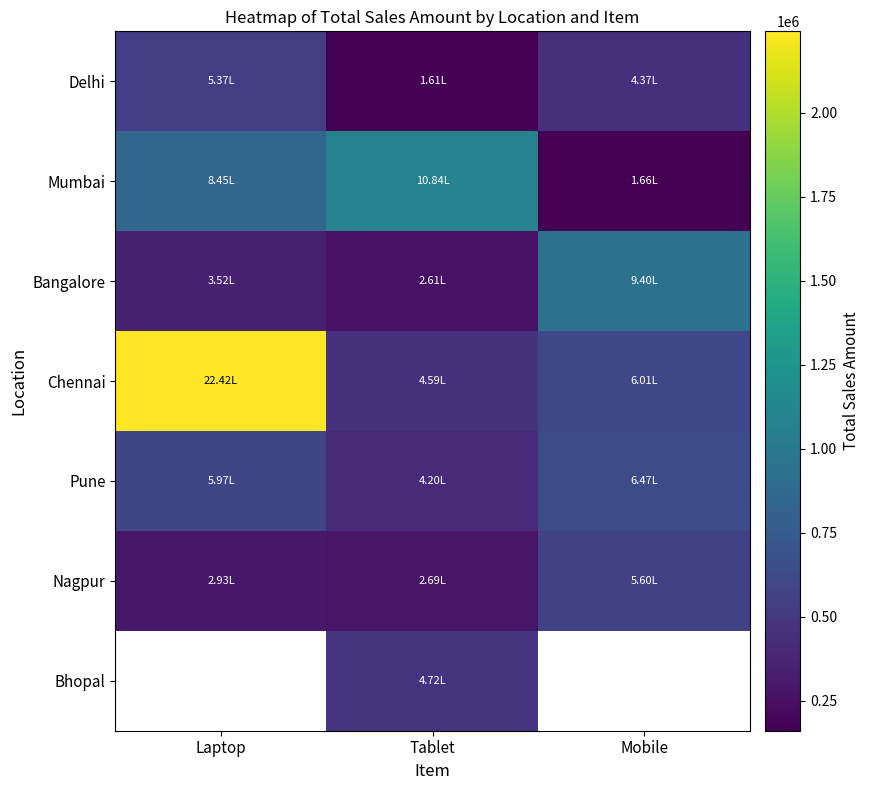

What is the difference between the maximum and second lowest values in the Nagpur series?

266953.0